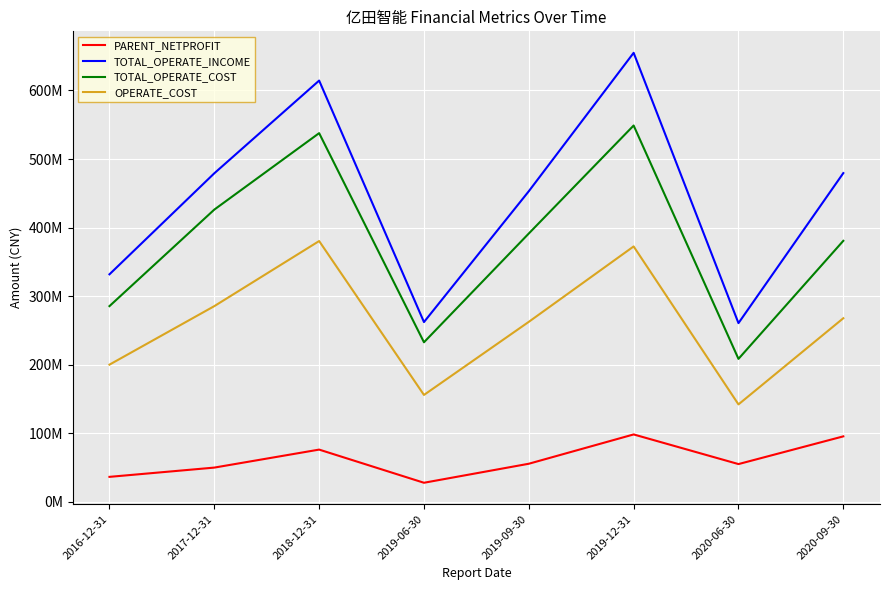

Rank the series by their average value, from lowest to highest.

PARENT_NETPROFIT, OPERATE_COST, TOTAL_OPERATE_COST, TOTAL_OPERATE_INCOME